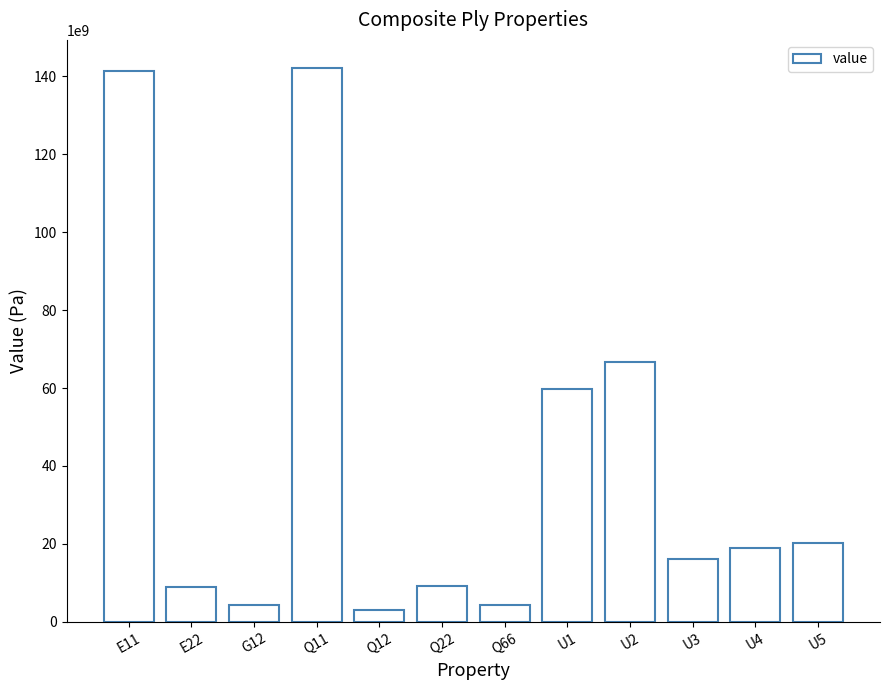

The value at E11 is 80867254164.5. True or false?

False